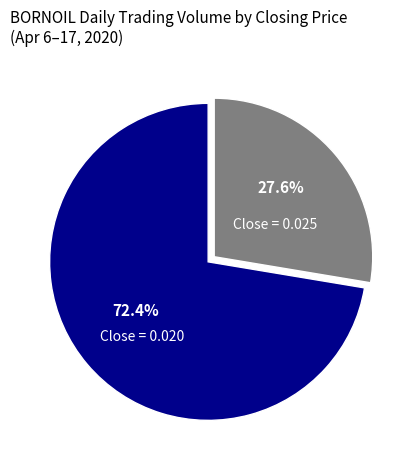

Is there a majority slice in this chart?

Yes